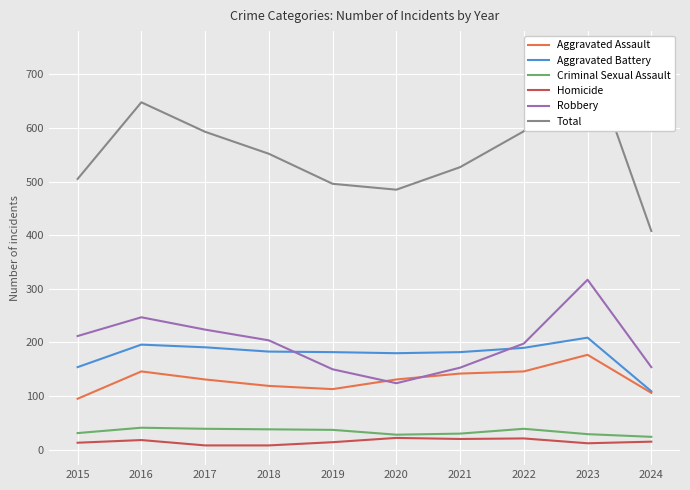

What is the sum of all Homicide values?

151